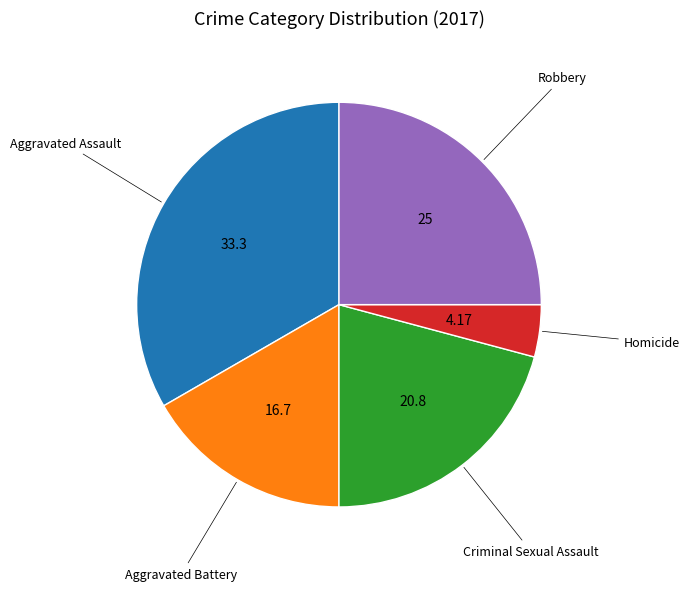

Is there any slice that represents more than half of the pie?

No